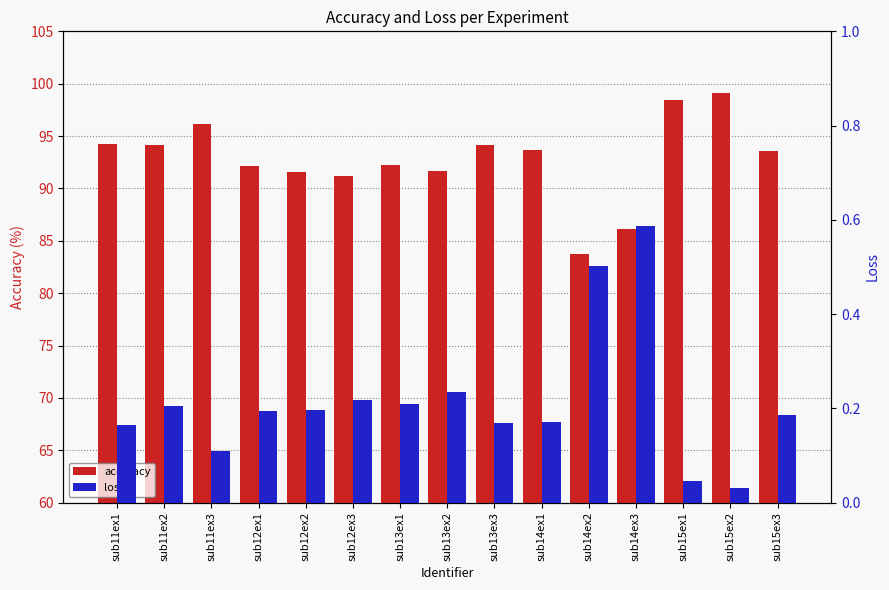

At which category is the sum across all series the highest?

sub15ex2